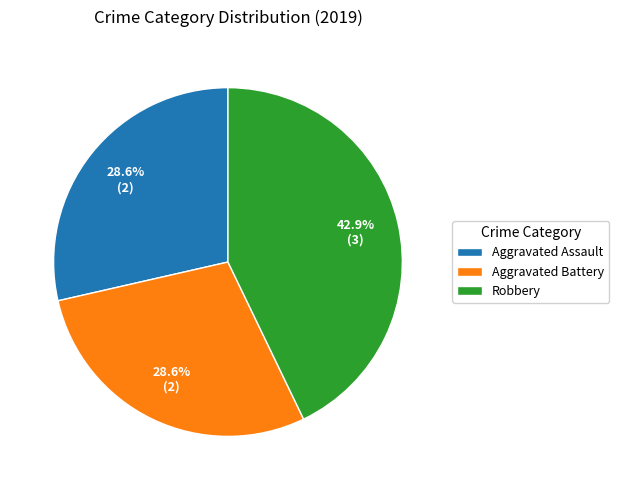

What is the ratio of the value at Aggravated Assault to the value at Aggravated Battery?

1.0